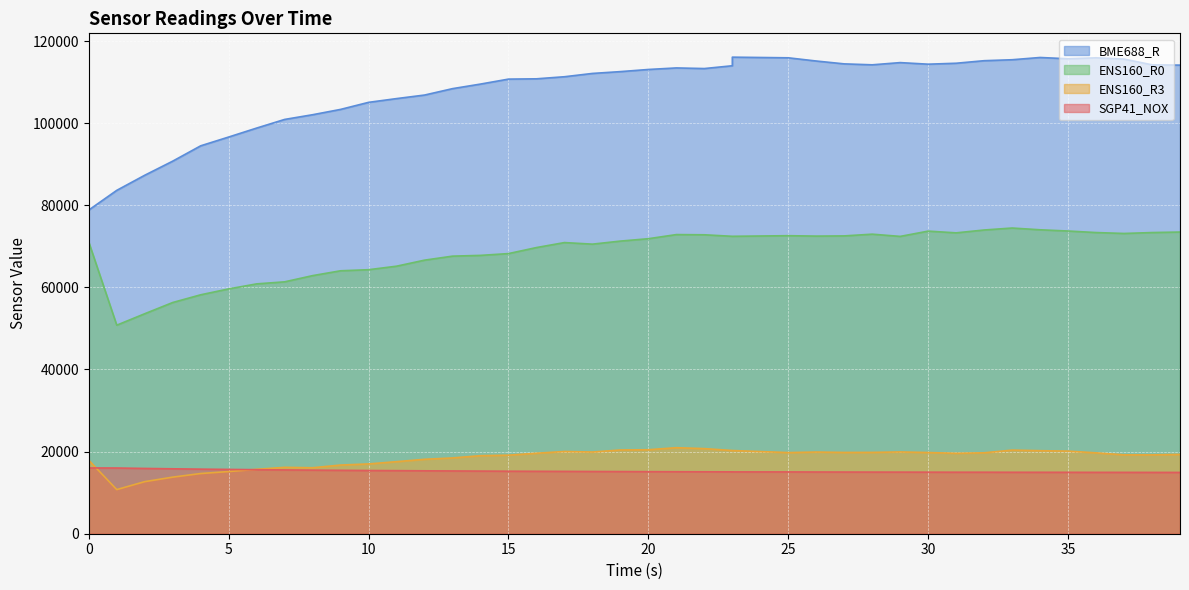

Is it true that SGP41_NOX equals 27748 at 6?

False